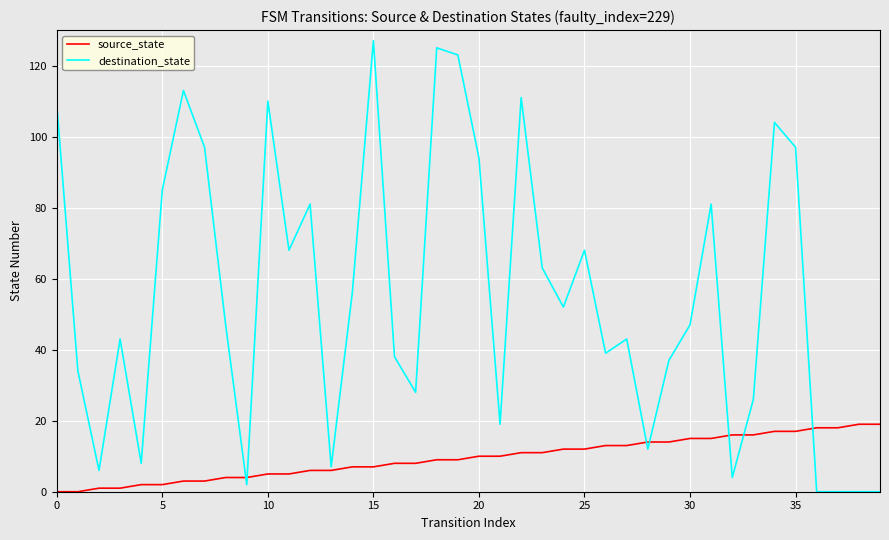

Count the number of categories in the chart.

40